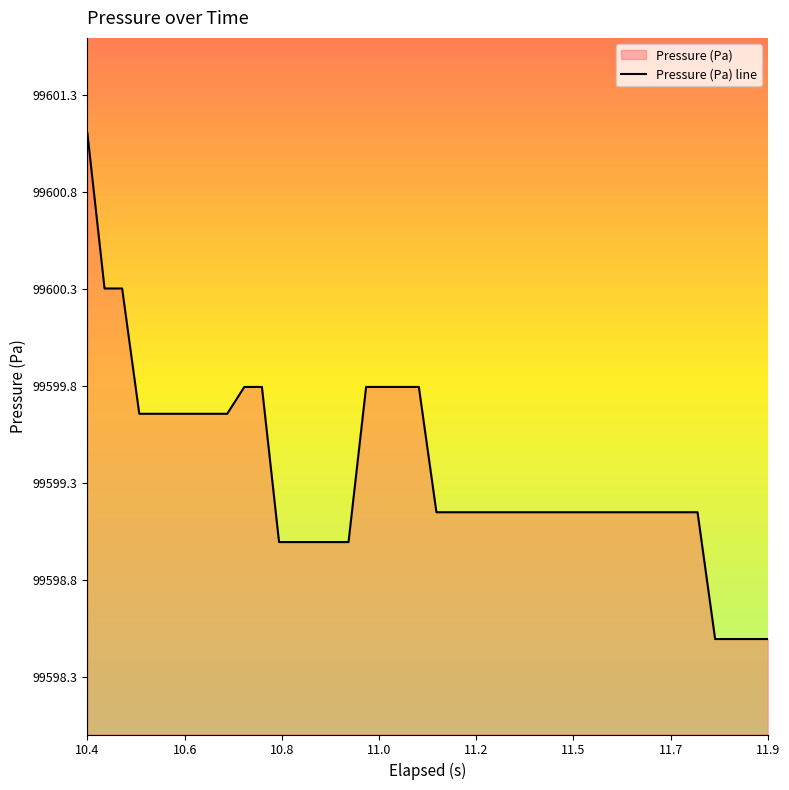

What is the maximum value shown in the chart?

99601.1